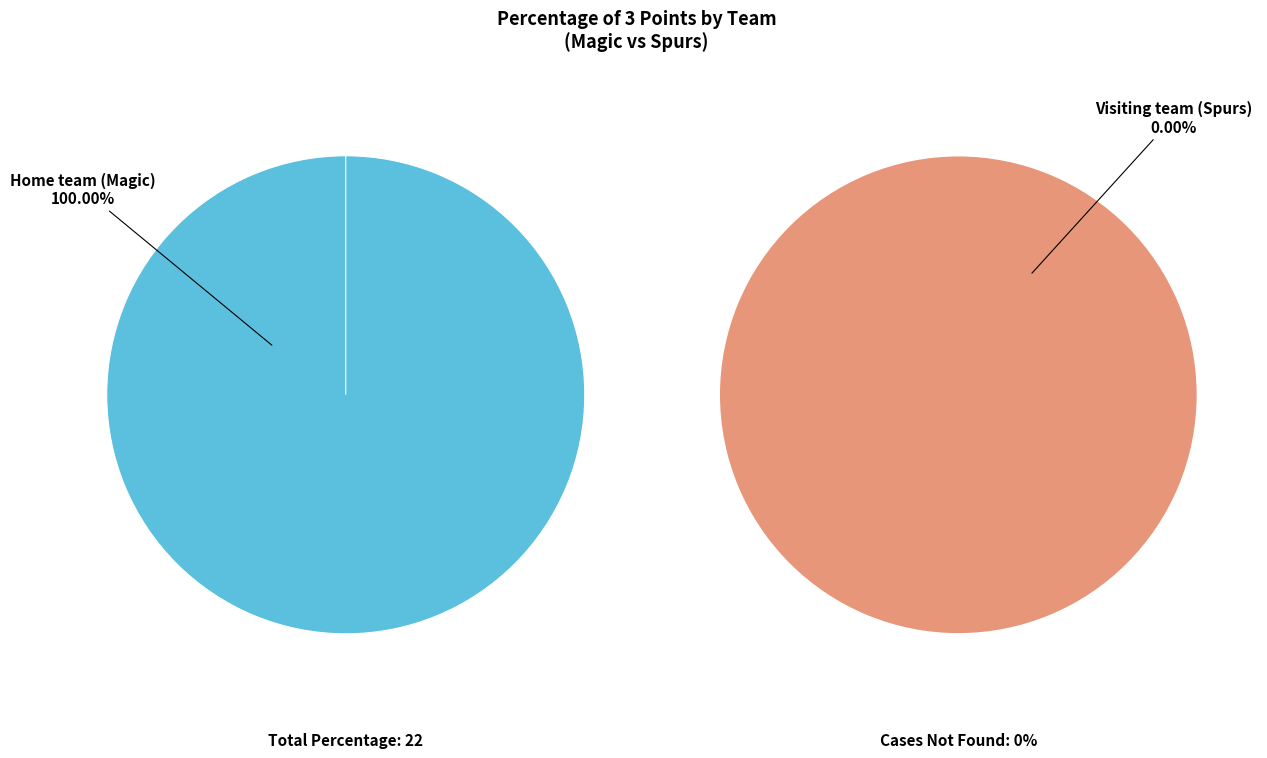

What is the change in value from Home team (Magic) to Visiting team (Spurs)?

-22